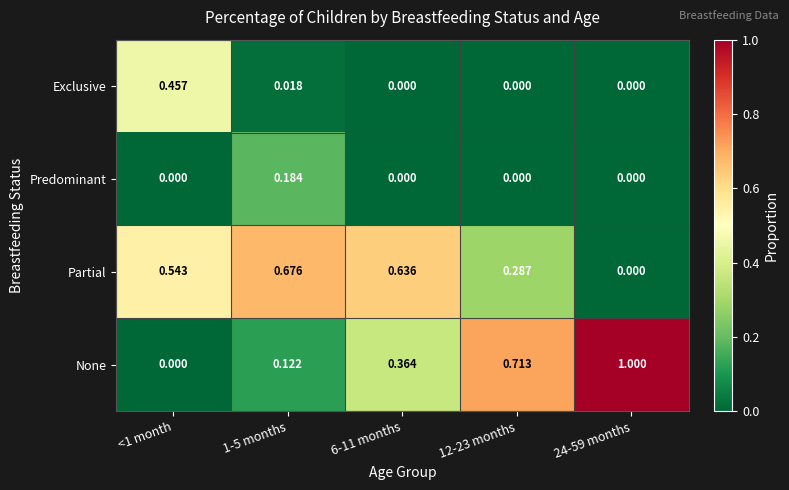

Between 1-5 months and 12-23 months, which series saw the biggest shift?

None